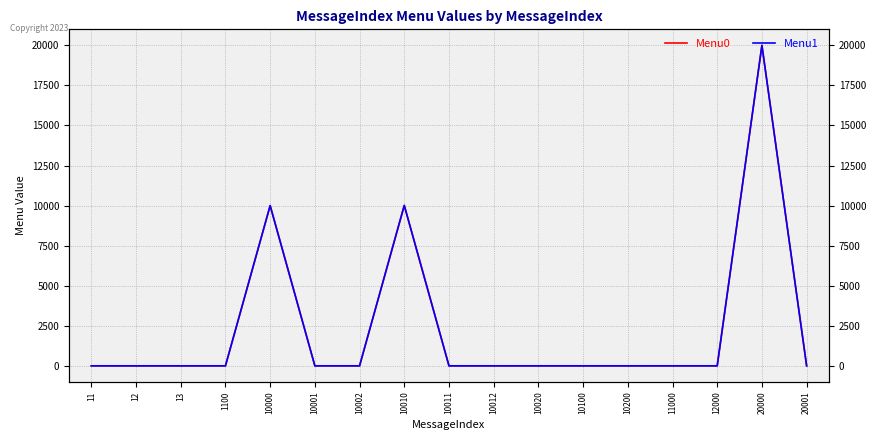

At which label does Menu0 reach its minimum?

11